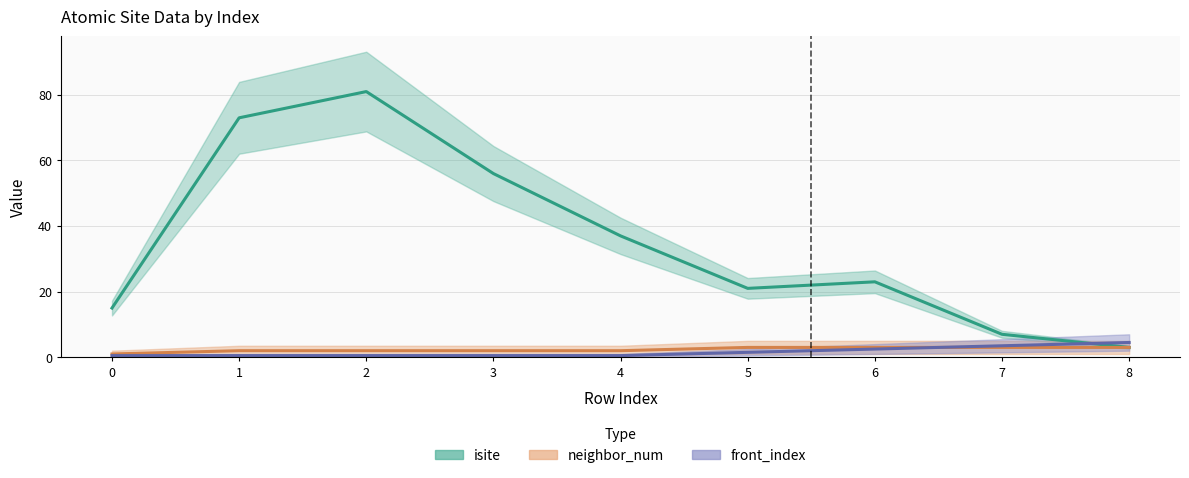

Where do neighbor_num and front_index first cross each other?

6 and 7